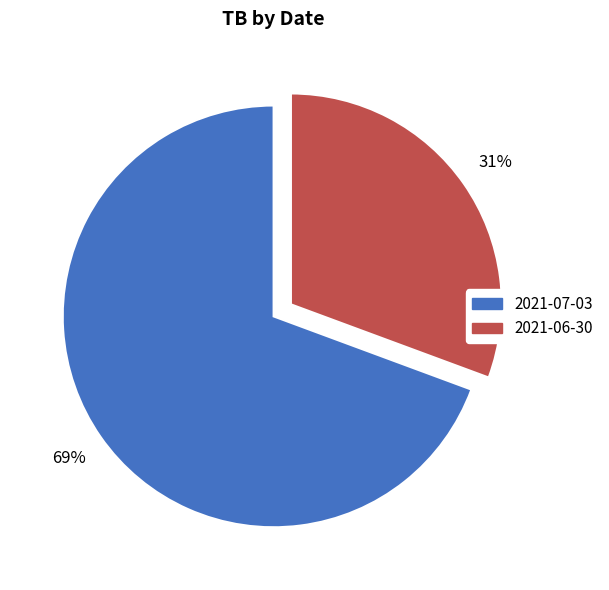

Count the number of slices in the pie.

2